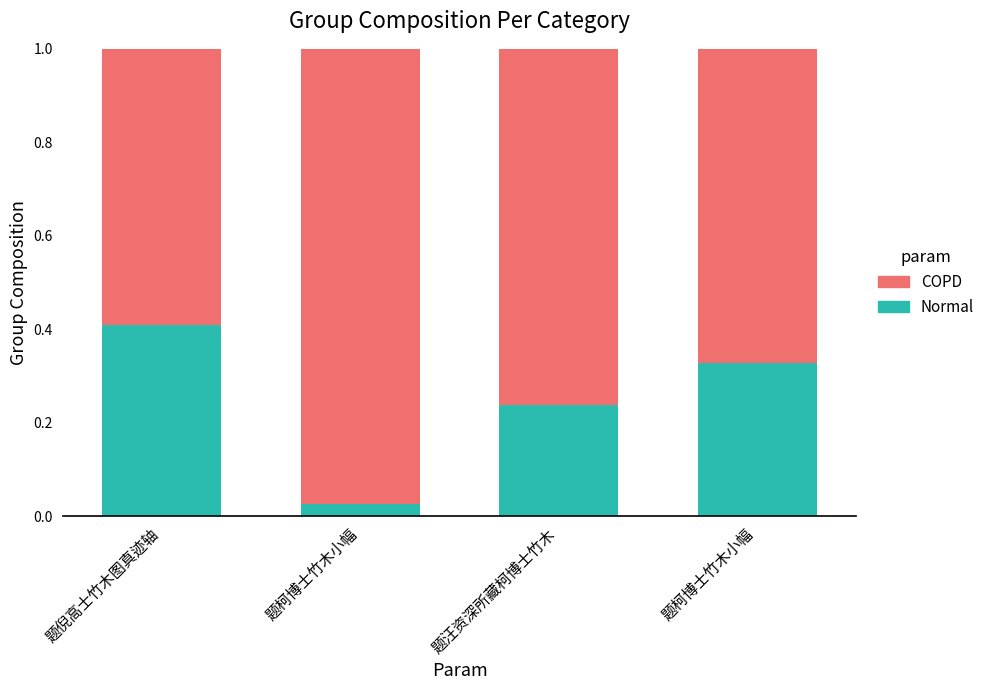

Between 题柯博士竹木小幅 and 题柯博士竹木小幅, which series saw the biggest shift?

Normal